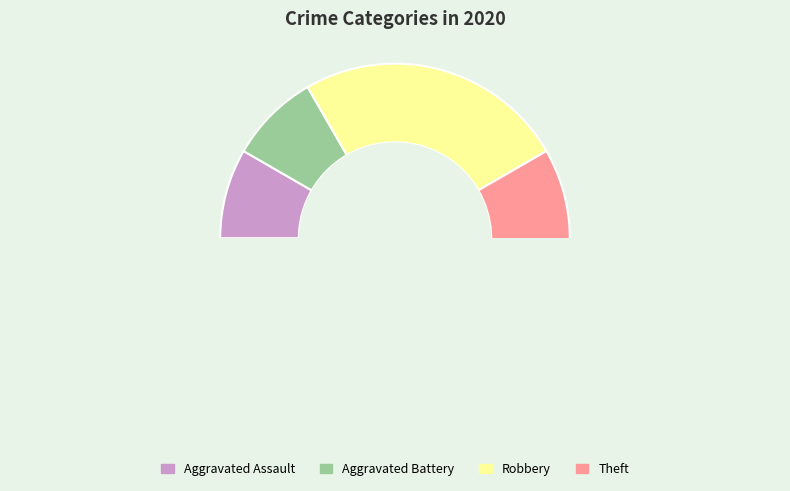

How many segments does this pie chart have?

4